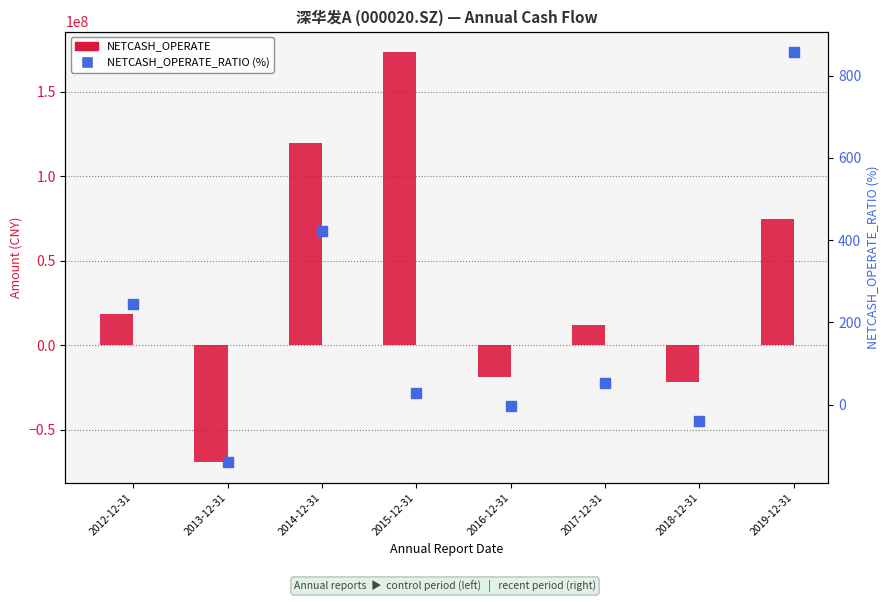

Which series reaches the maximum Y coordinate?

NETCASH_OPERATE